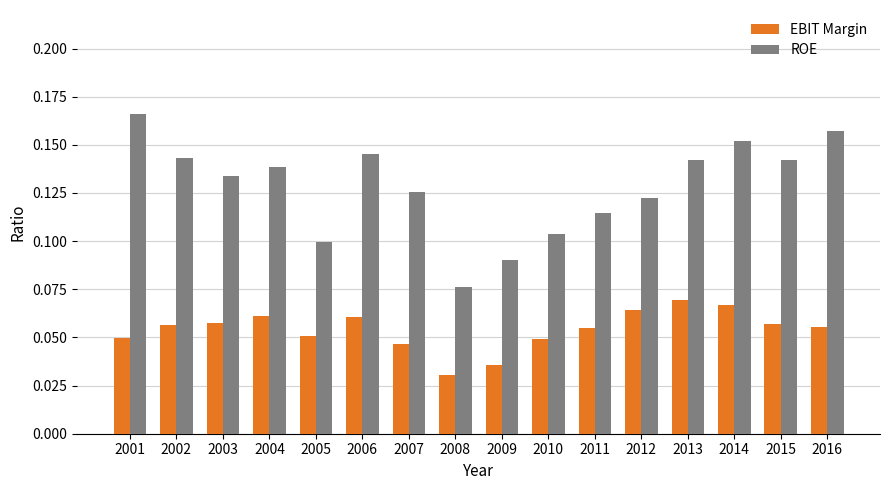

Is it true that EBIT Margin equals 0.1 at 2002?

True